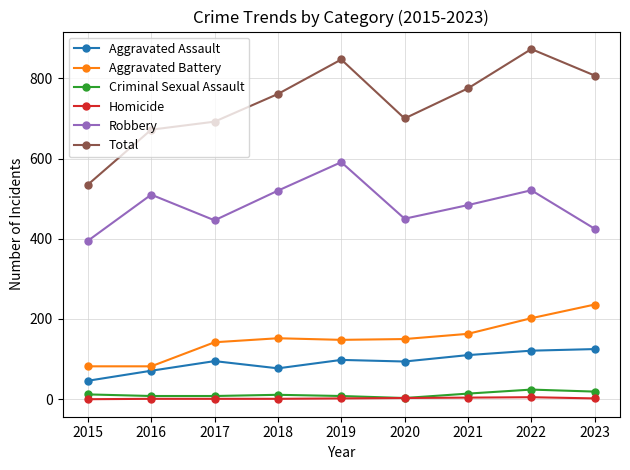

Is it true that Aggravated Assault equals 134 at 2018?

False